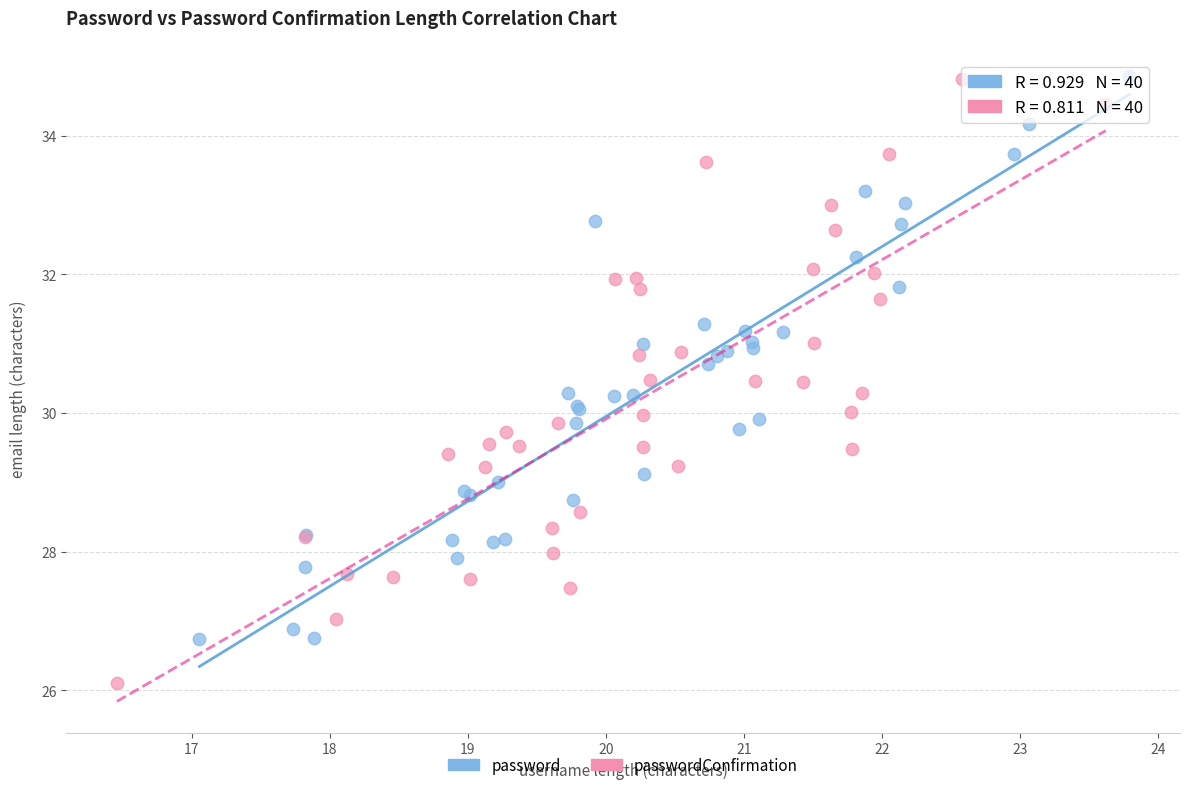

Which series has the largest Y range (max minus min)?

passwordConfirmation